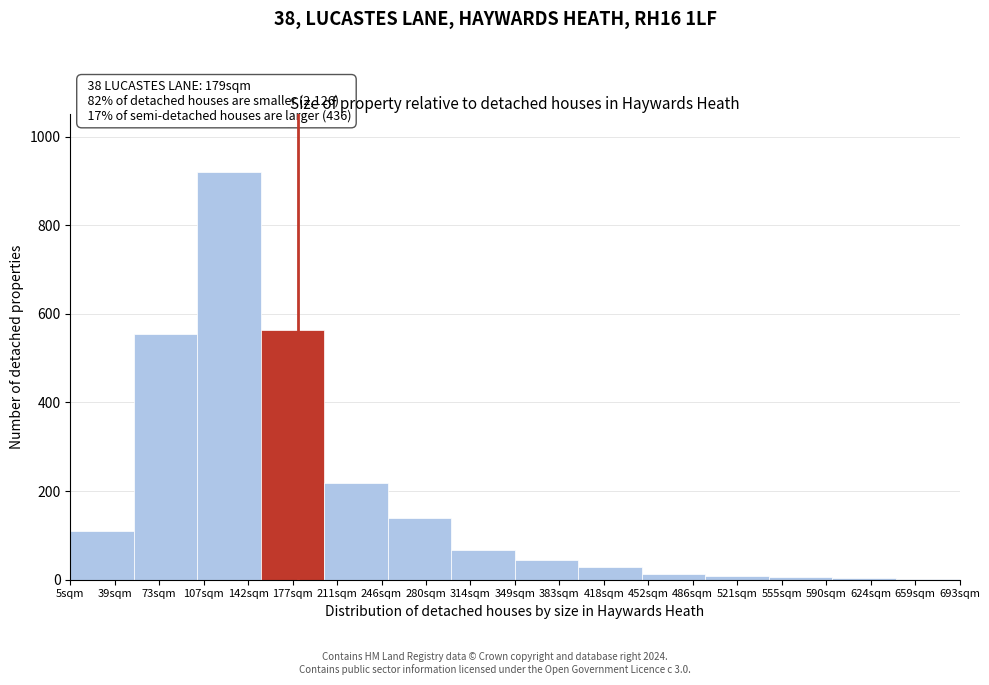

Which range on the x-axis has the tallest bar?

100 to 150